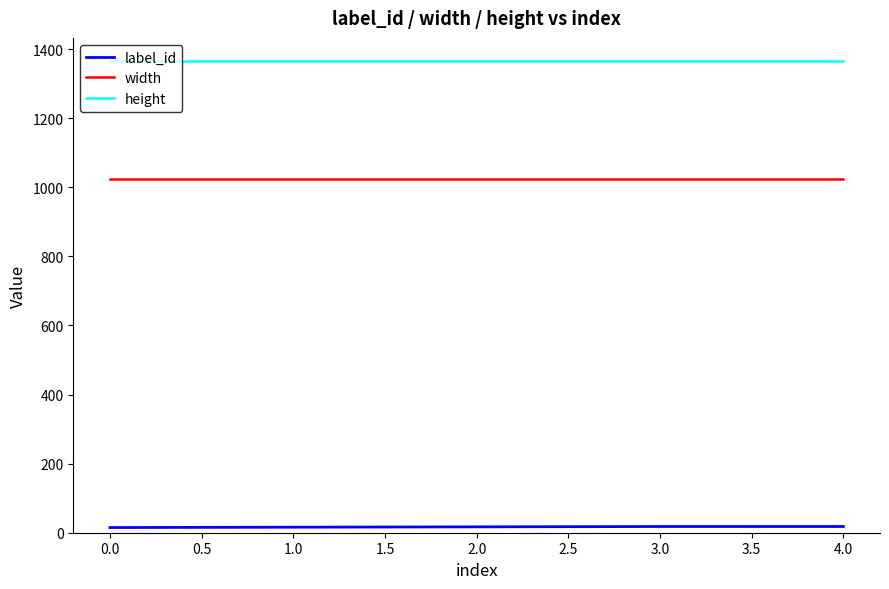

What is the lowest value of the height series?

1365